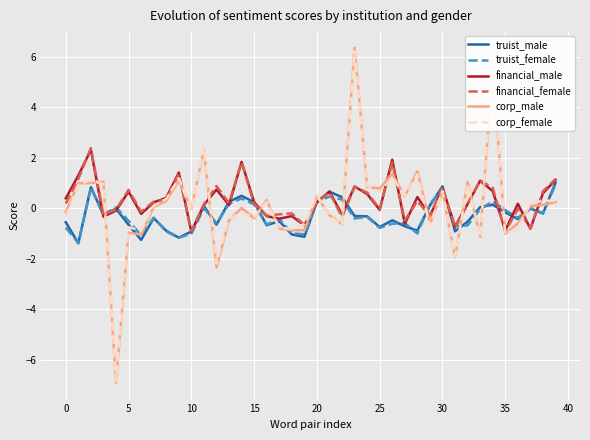

What is the maximum value for corp_male?

6.3